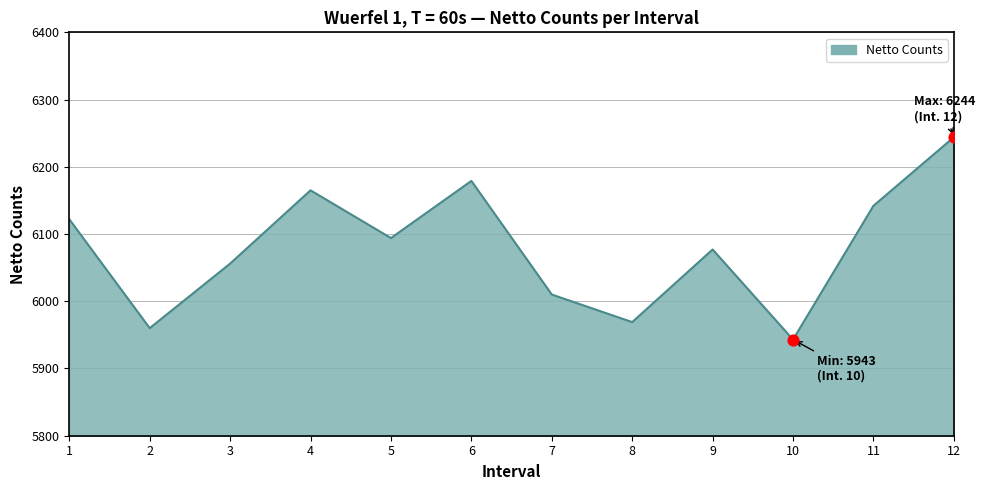

What is the change in value from 9 to 11?

+65